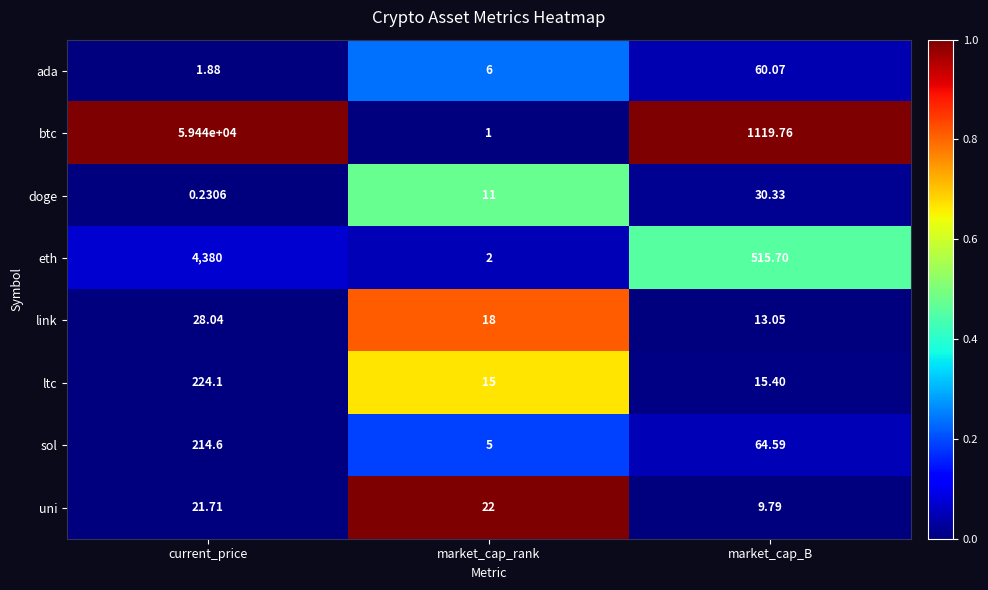

Count the number of data series in this chart.

8